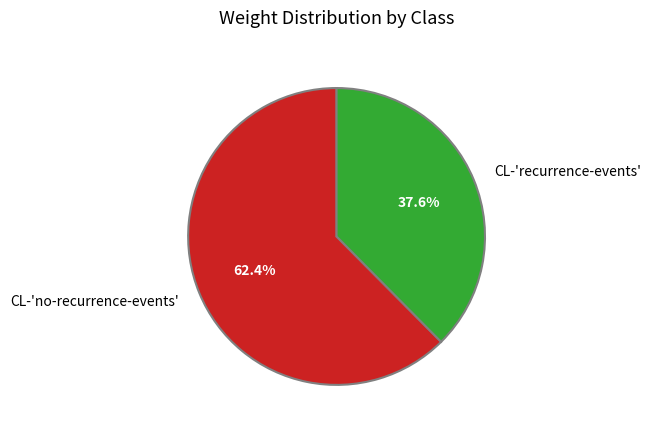

Which has a higher value, CL-'recurrence-events' or CL-'no-recurrence-events'?

CL-'no-recurrence-events'